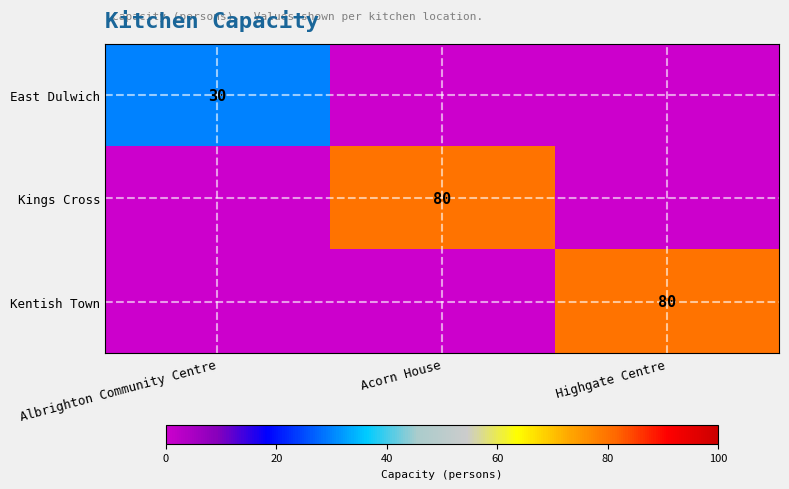

How many data points does each series have?

3